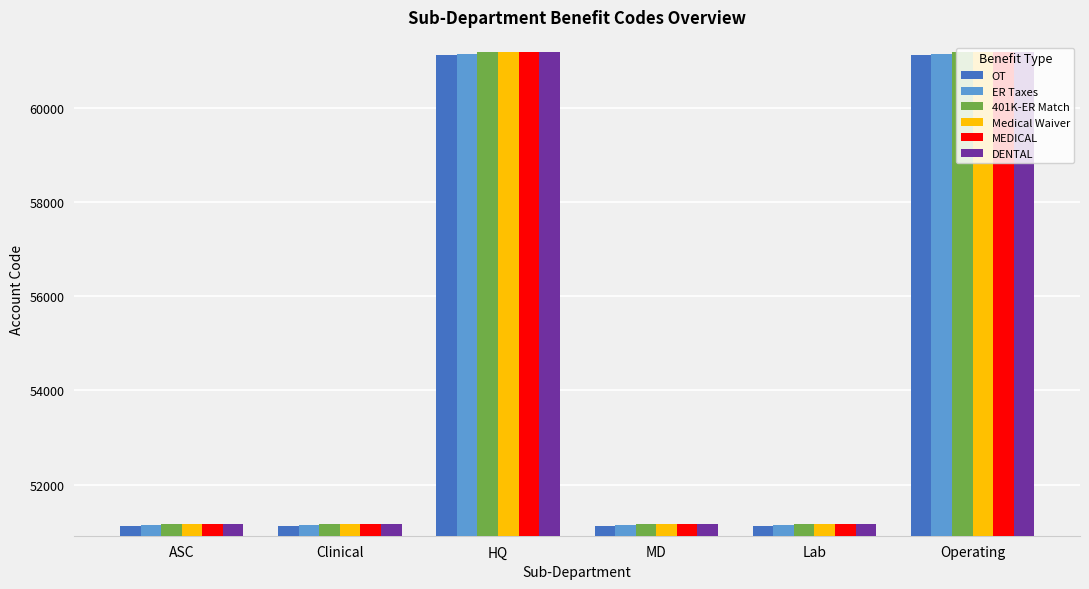

What is the difference between the second highest and second lowest values in the MEDICAL series?

10009